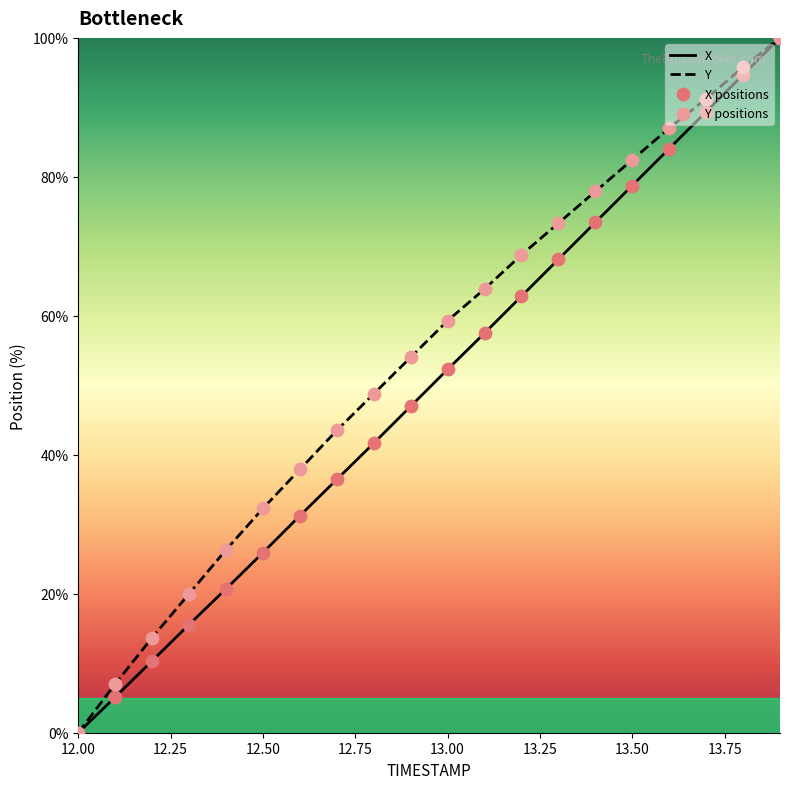

Which series has the largest total across all categories?

Y